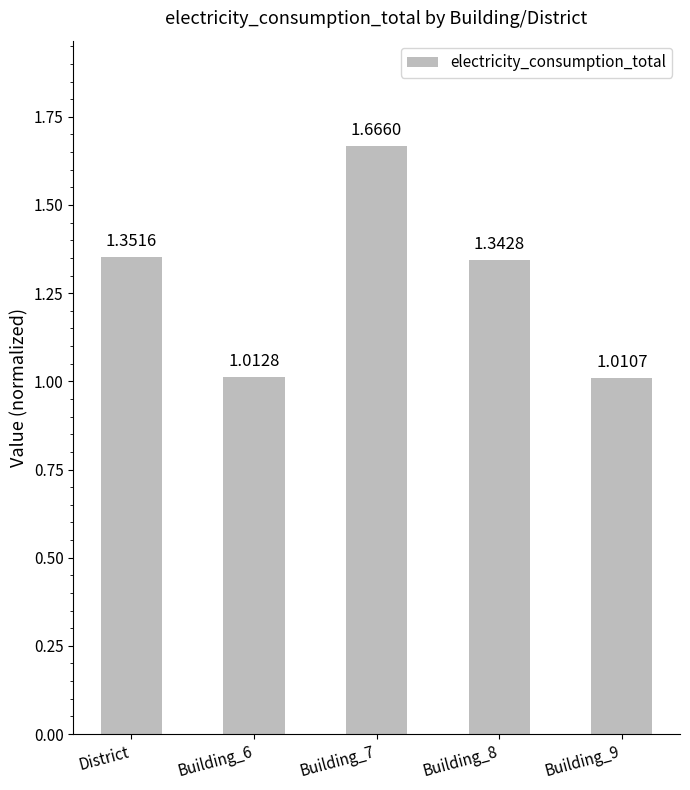

Approximately how many times larger is the value at Building_7 compared to Building_6?

1.6